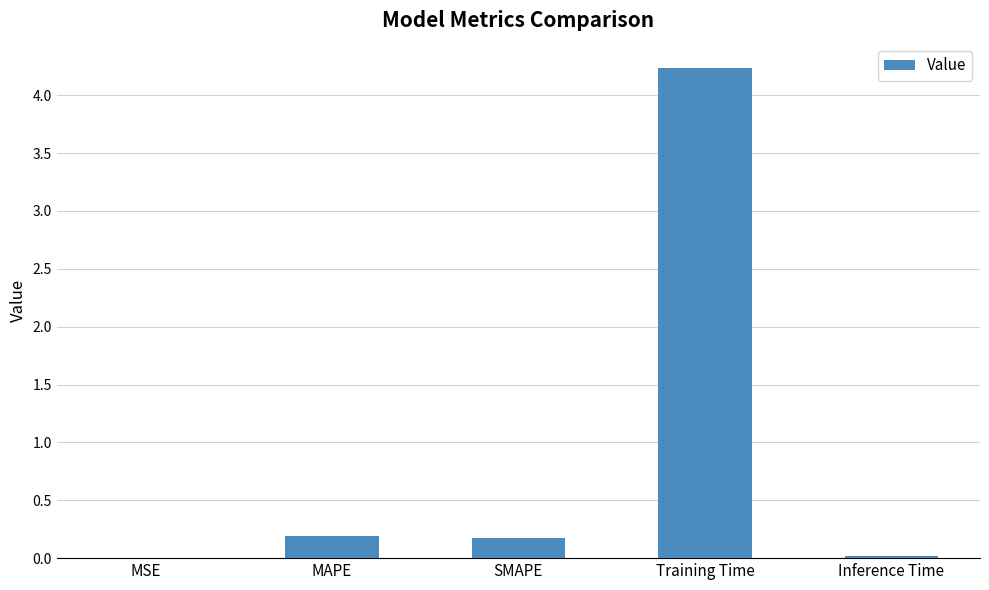

The chart shows a value of 0.2 at SMAPE. True or false?

True